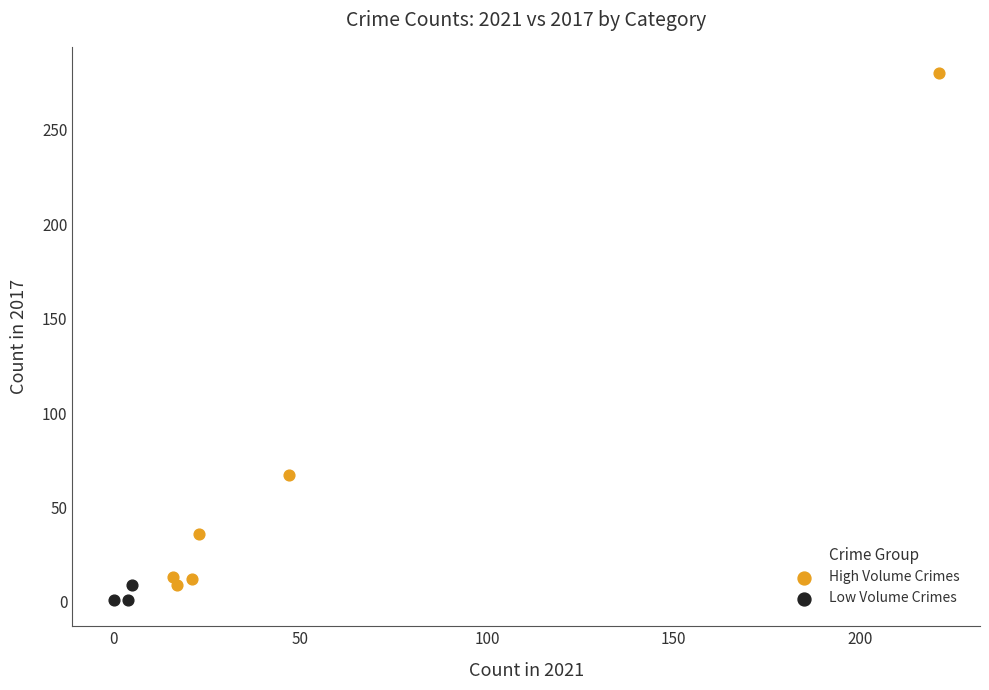

What are all the series names shown in the legend?

High Volume Crimes, Low Volume Crimes